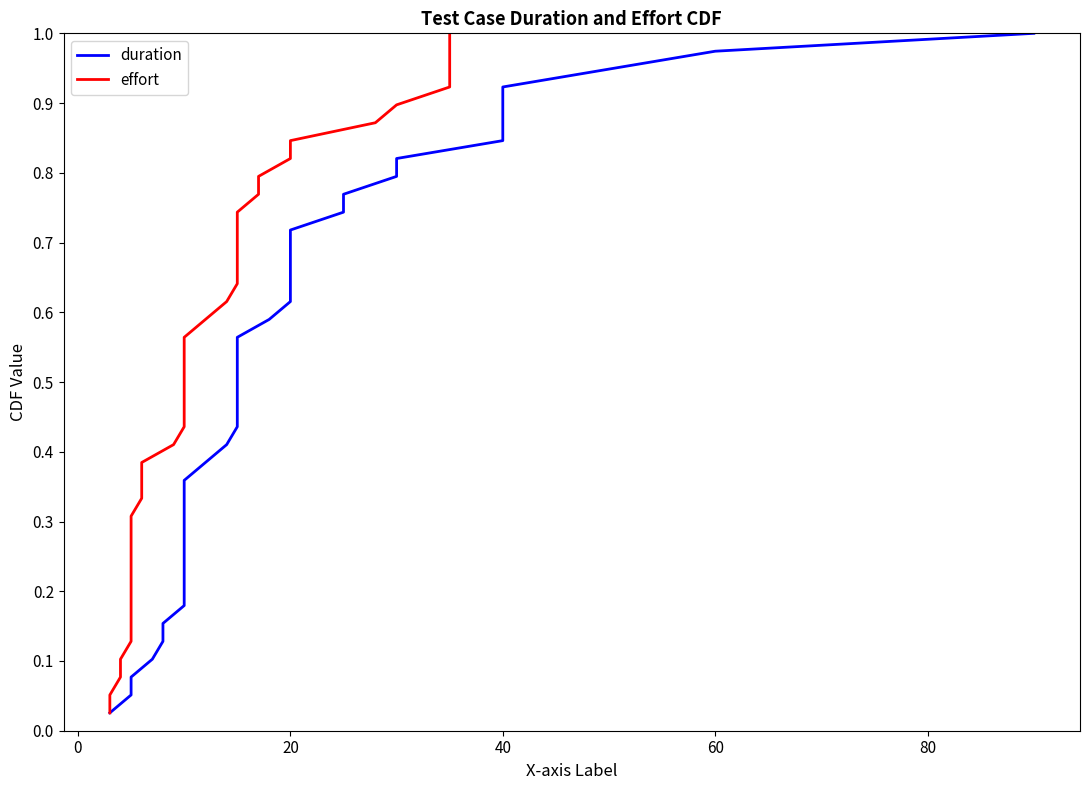

Is the value of duration at 37 greater than the value of effort at 13?

Yes